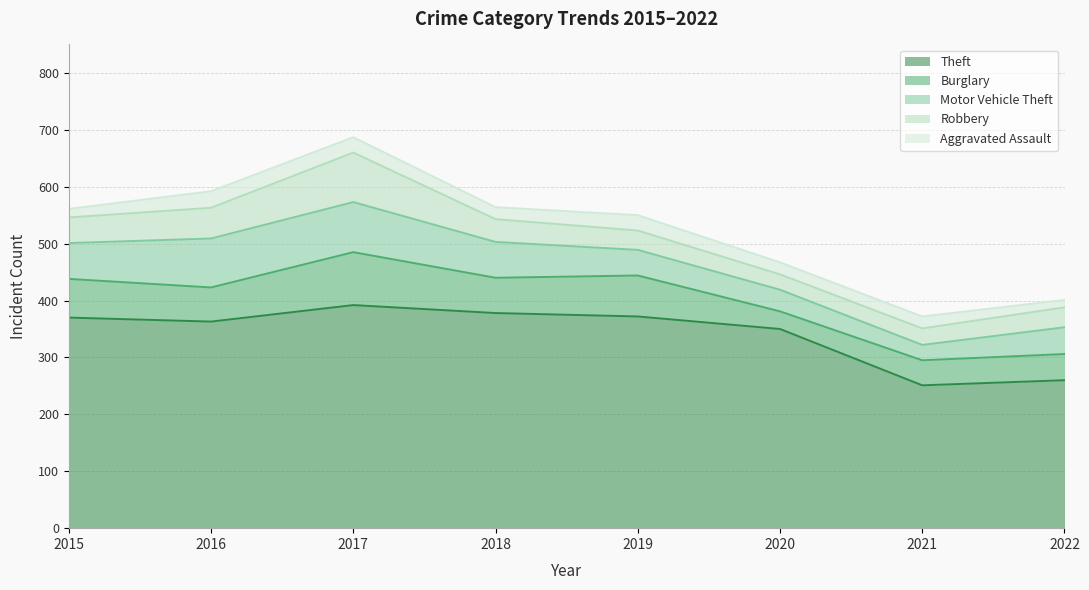

At which category does Motor Vehicle Theft reach its first local valley?

2021